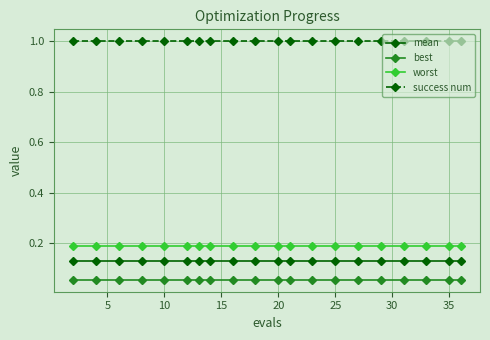

True or false: mean and success num intersect in this chart.

False